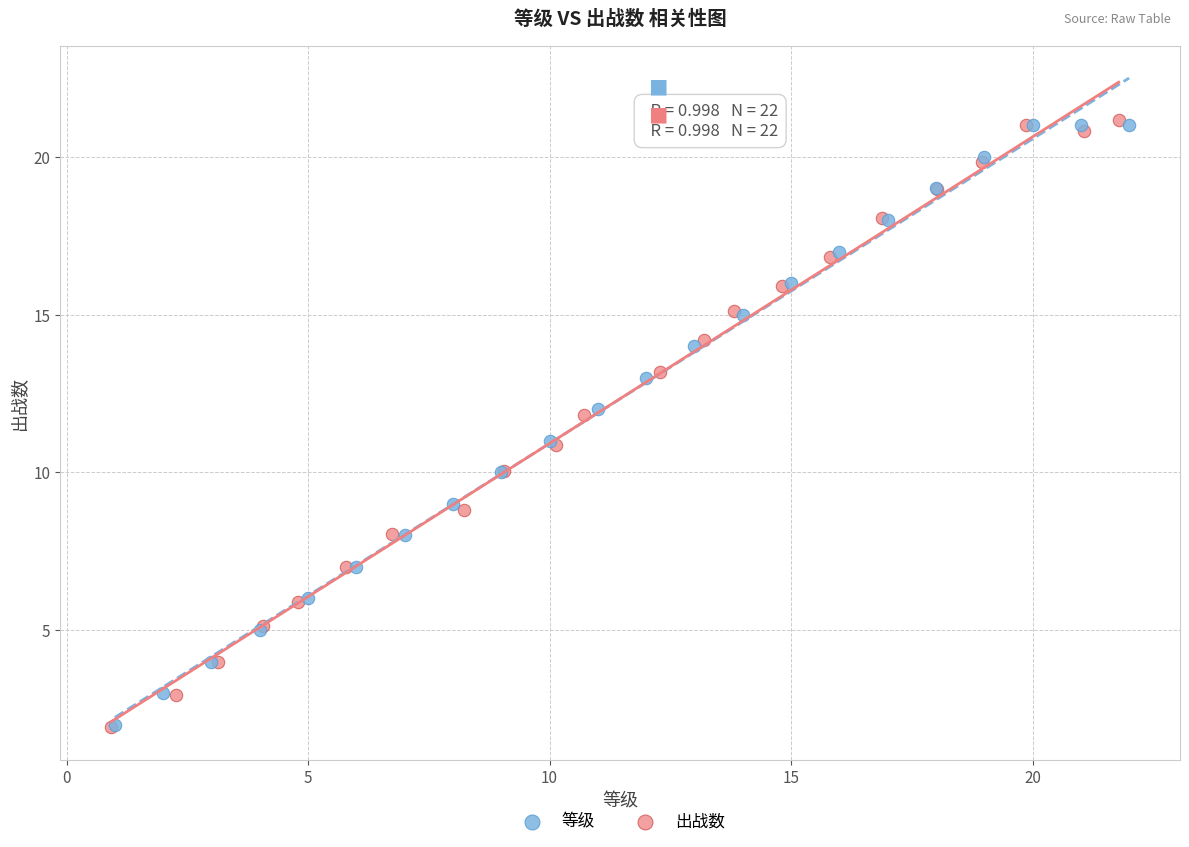

What are all the series names shown in the legend?

等级, 出战数